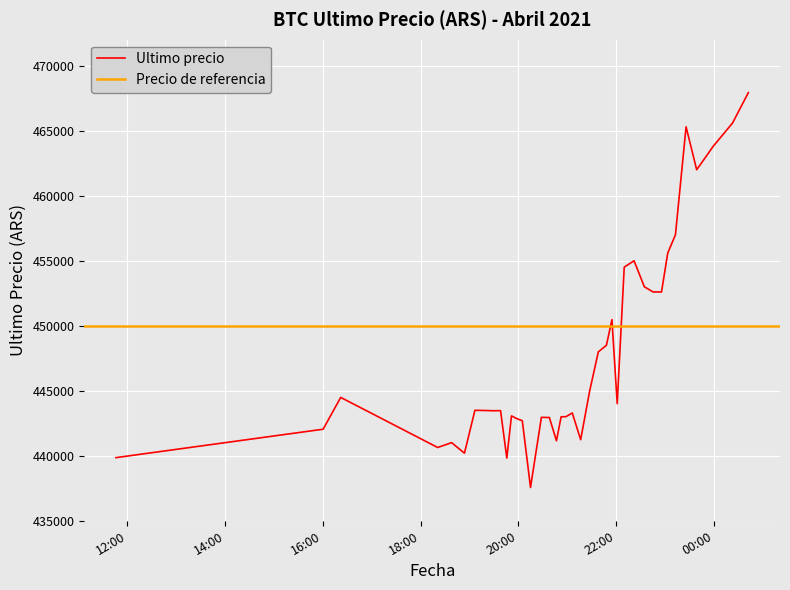

What is the highest value of the Ultimo precio series?

467932